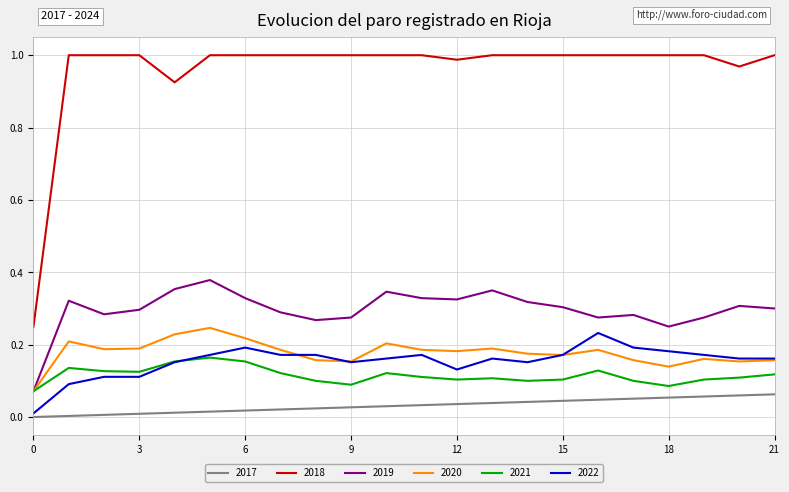

Which series has the largest range (max minus min)?

2018